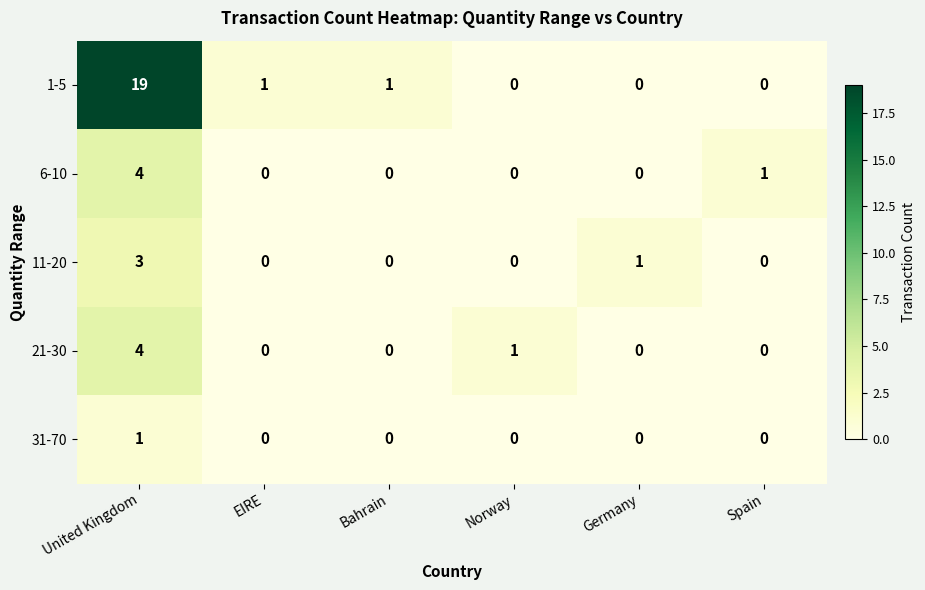

What is the highest value of the 6-10 series?

4